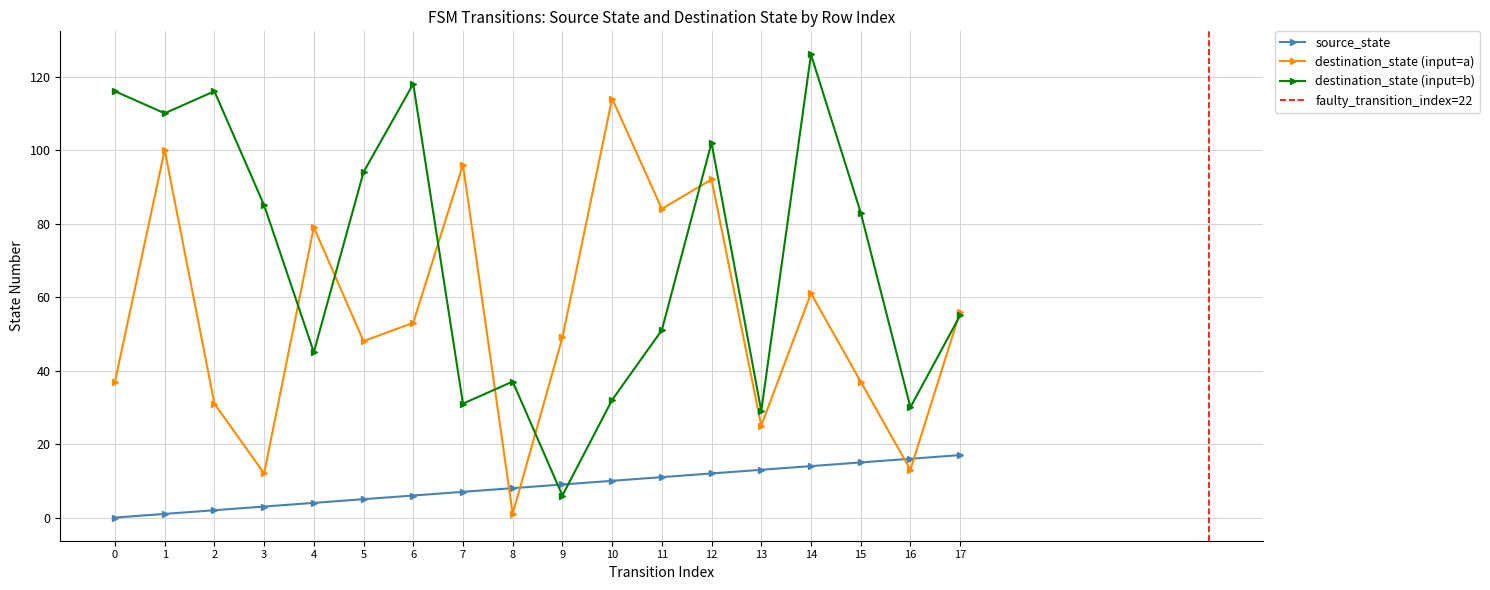

At which label is destination_state (input=b) closest to 66?

17